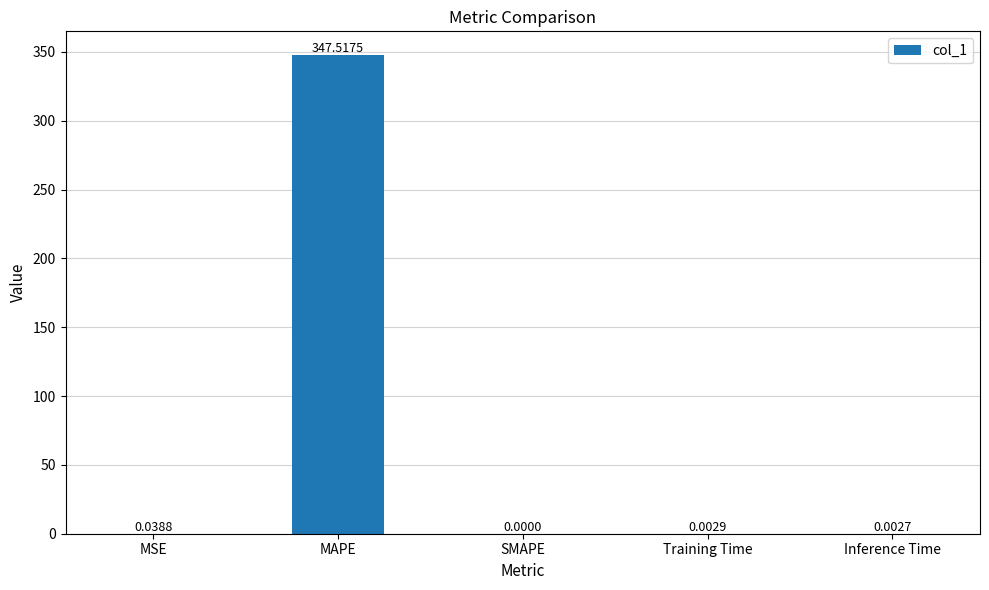

Which category has the highest value across all series?

MAPE